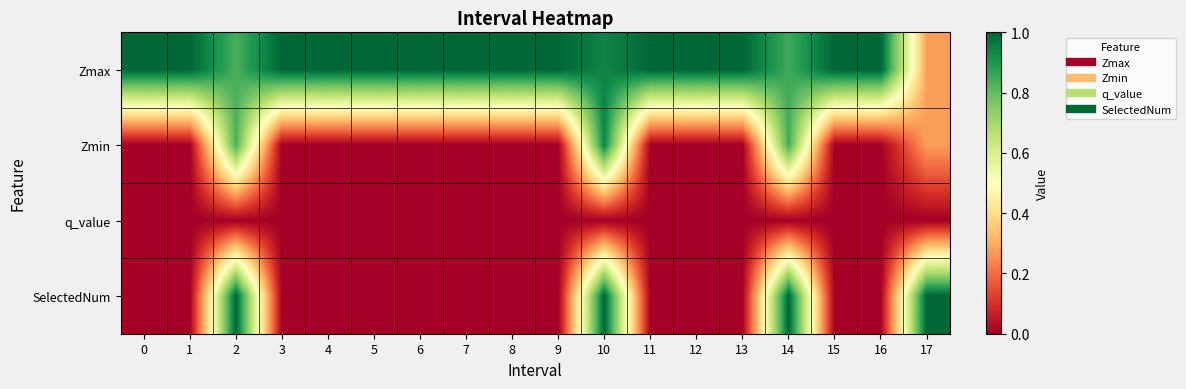

List the series in order of their peak value, lowest first.

q_value, Zmin, Zmax, SelectedNum